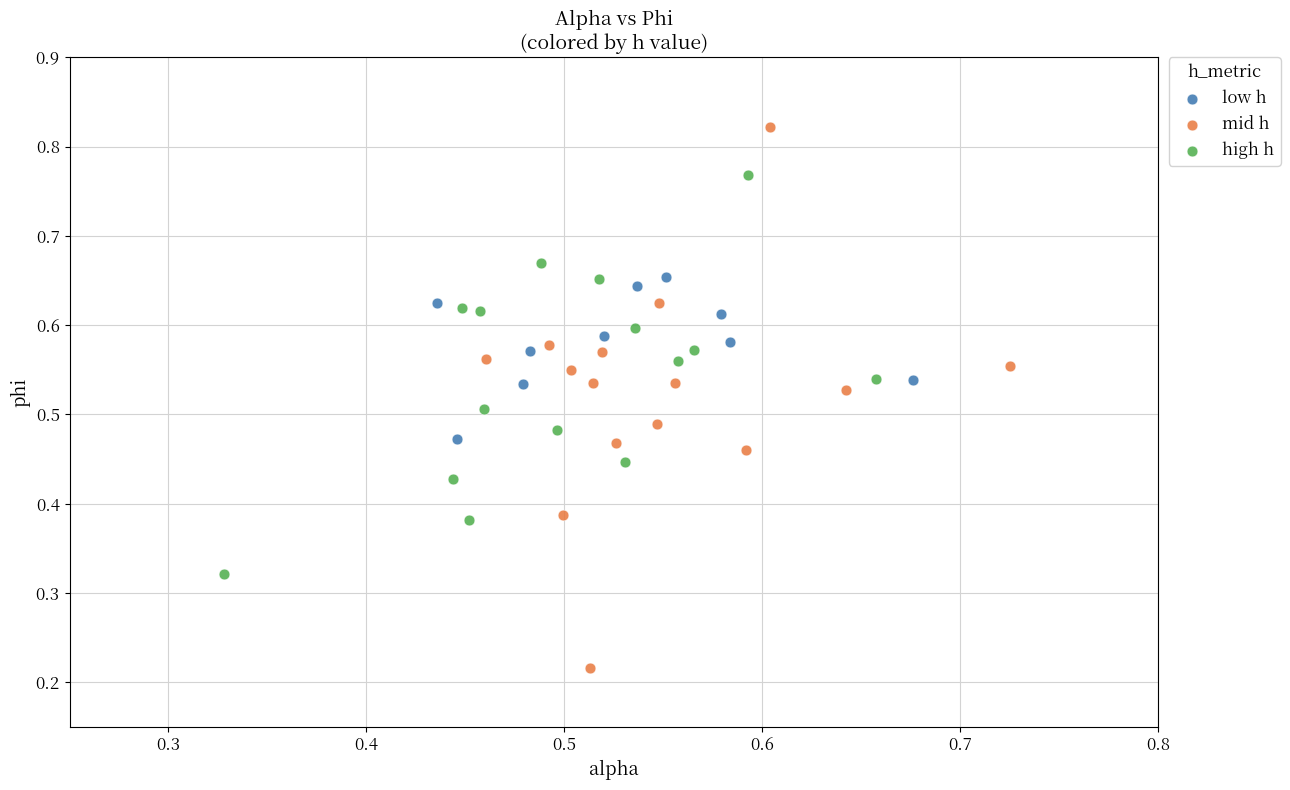

Which series has the largest Y range (max minus min)?

mid h